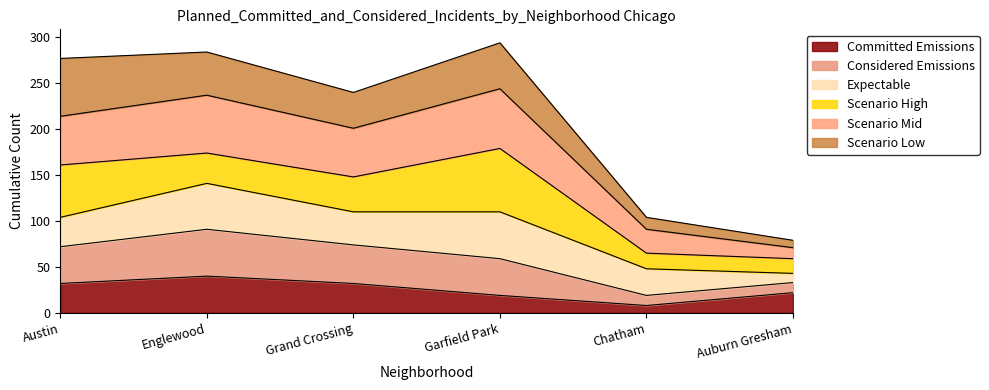

Which category has the lowest value in the Committed Emissions series?

Chatham